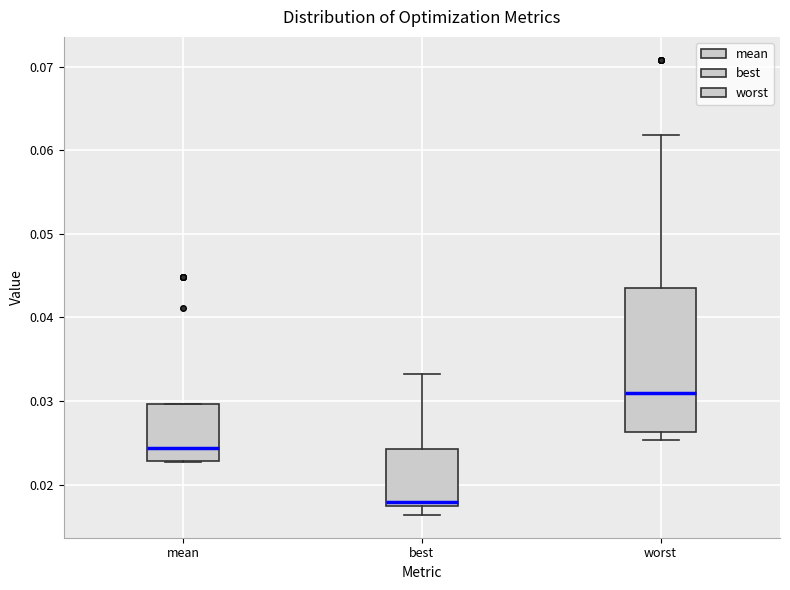

Which box is the tallest, from its lower edge to its upper edge?

worst